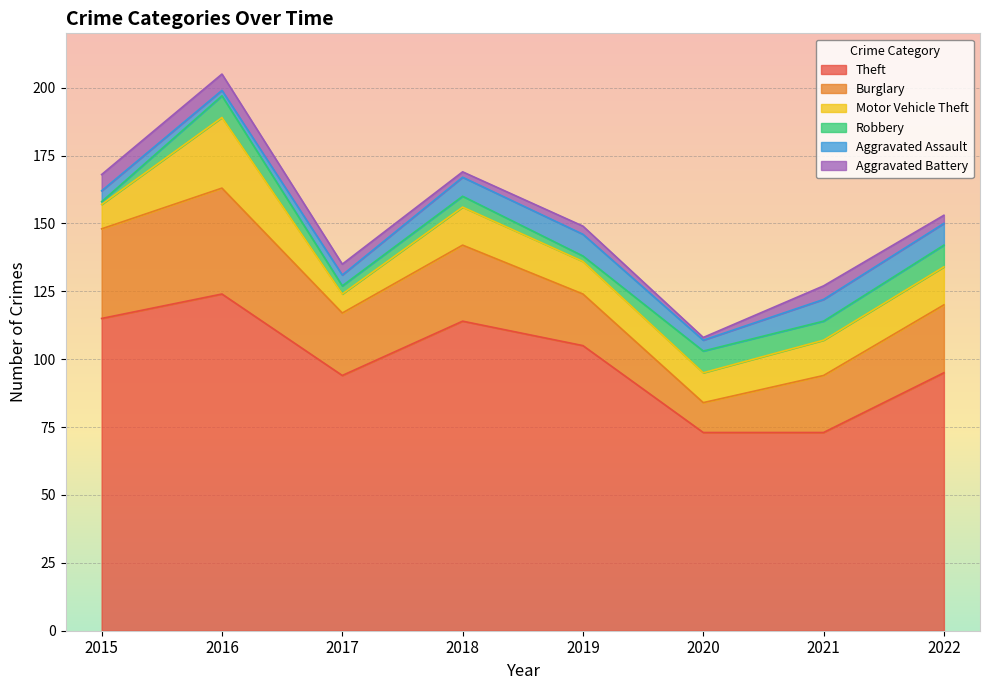

Does the chart display data point markers on the line(s)?

No